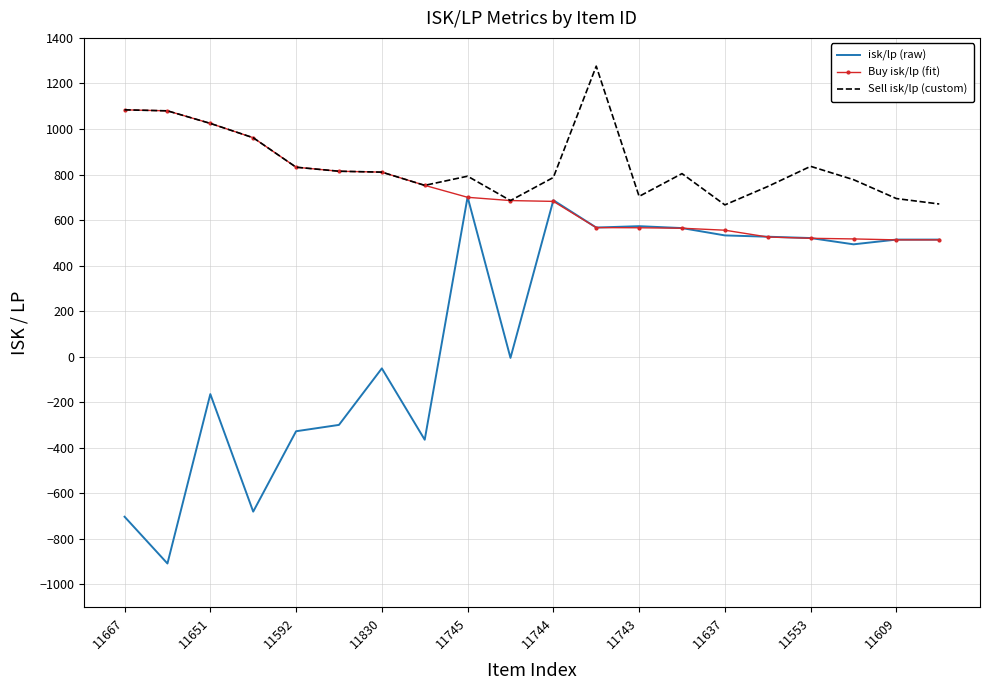

Count the number of data series in this chart.

3